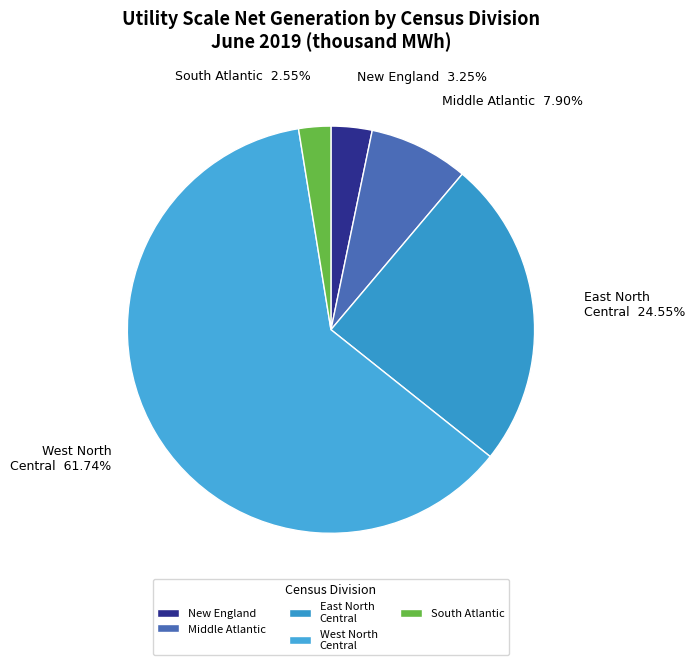

Which slice is the largest?

West North Central